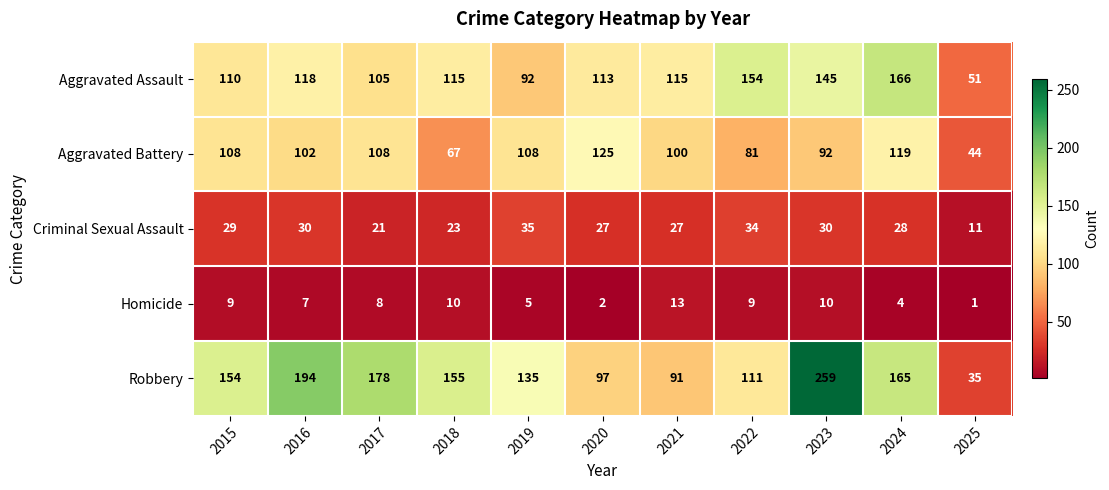

How many distinct data groups are displayed?

5